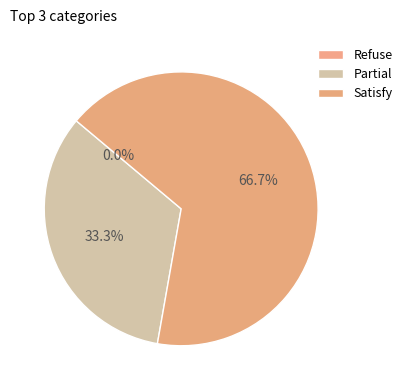

To the nearest percent, what is the difference between the Partial and Satisfy slice percentages?

33%